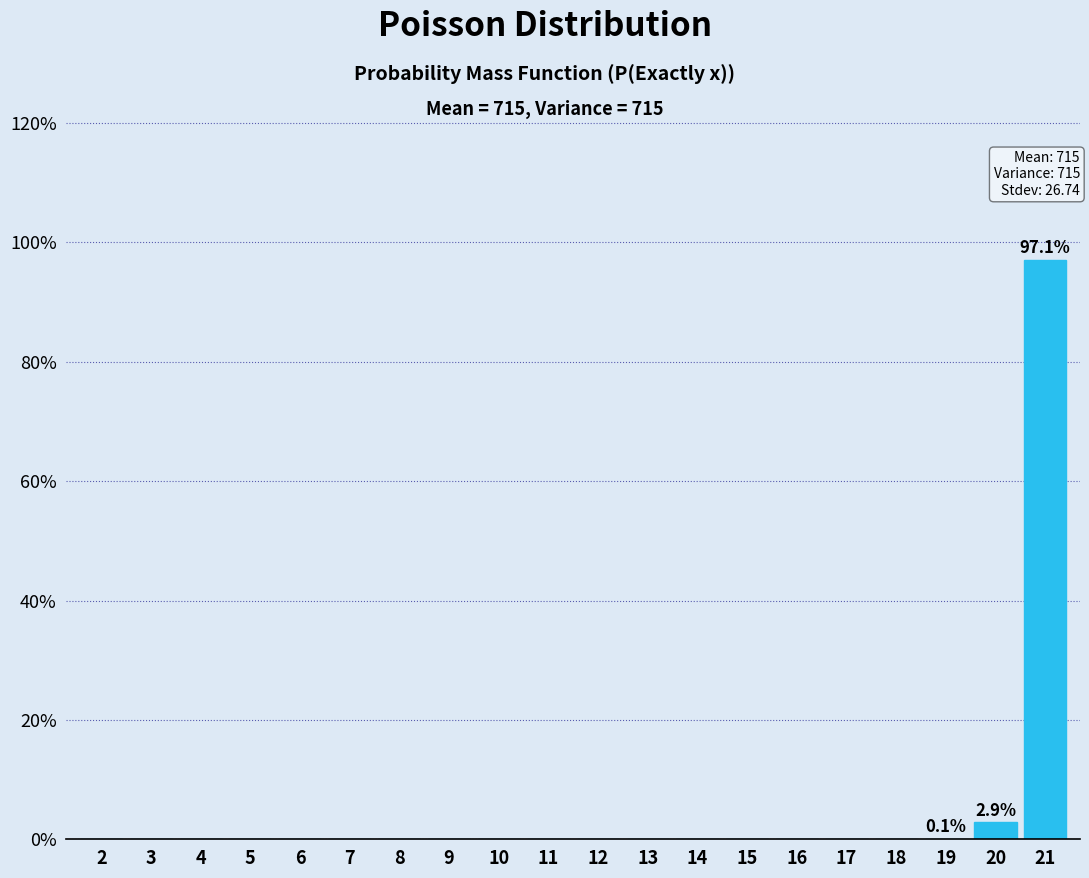

What is the greatest value displayed?

97.1